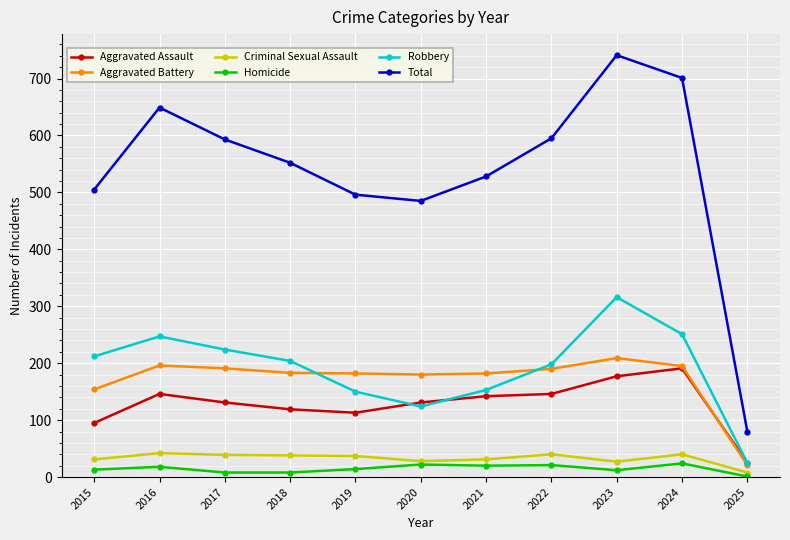

At which label does Robbery reach its peak?

2023